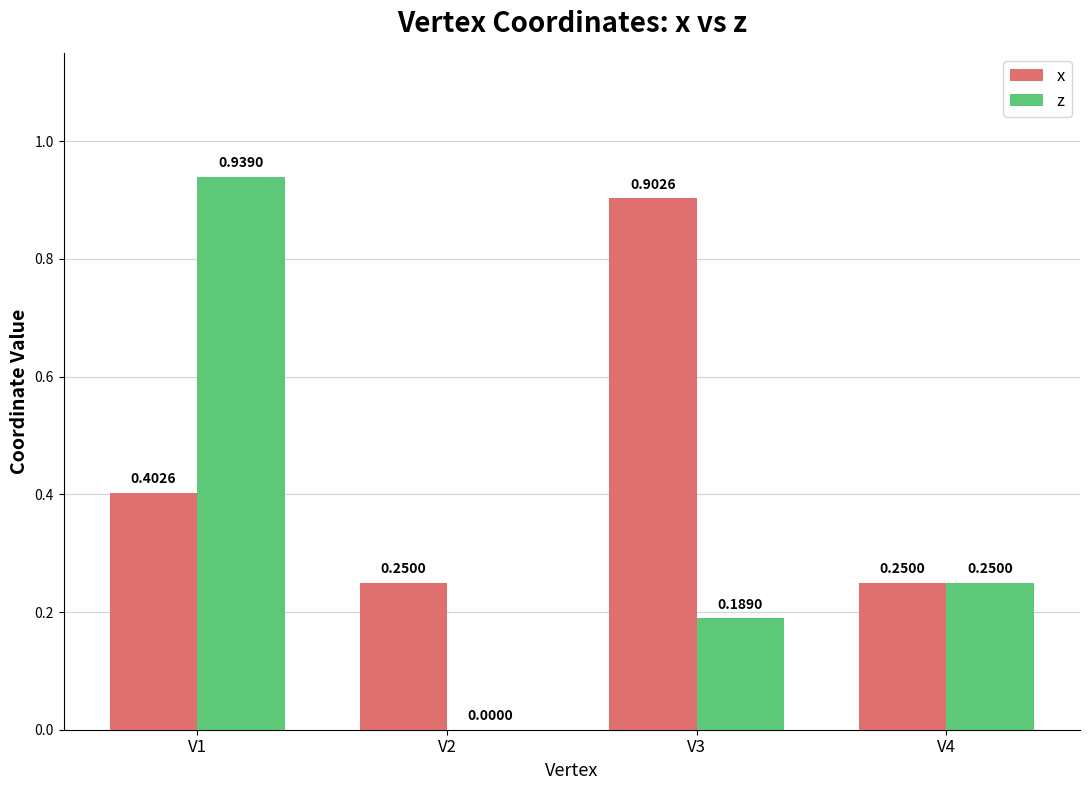

What is the sum of all x values?

1.8